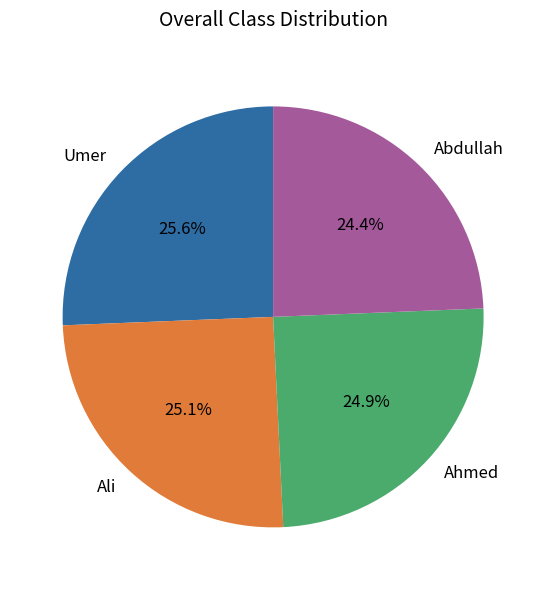

Which slice is the smallest?

Abdullah